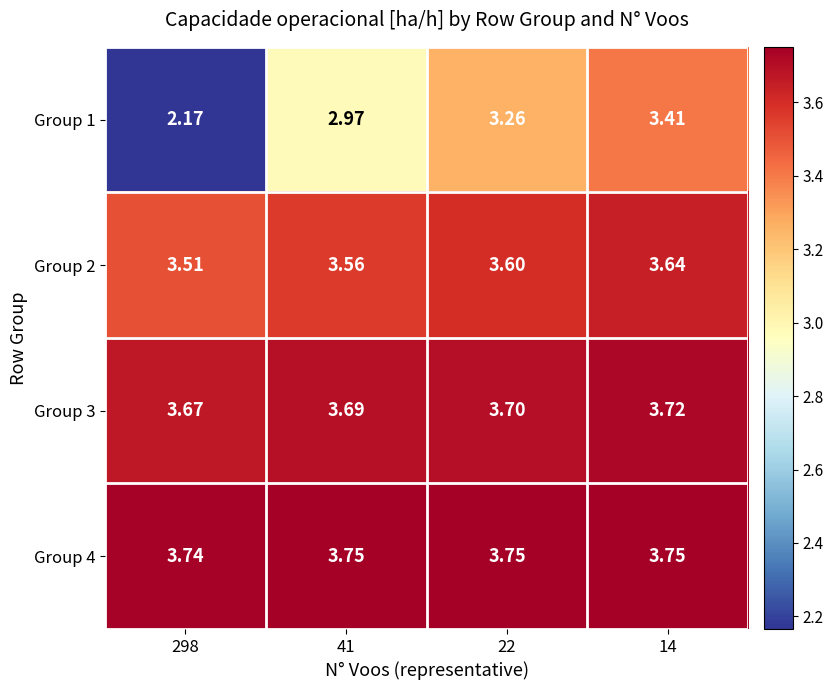

Is the value of Group 1 at 14 greater than the value of Group 3 at 298?

No